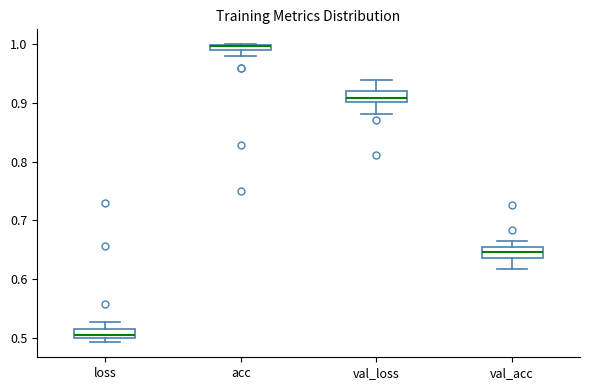

Where is the lower edge of the box for val_acc on the y-axis? The values are not printed on the chart, so give them approximately, as read against the axis.

0.64